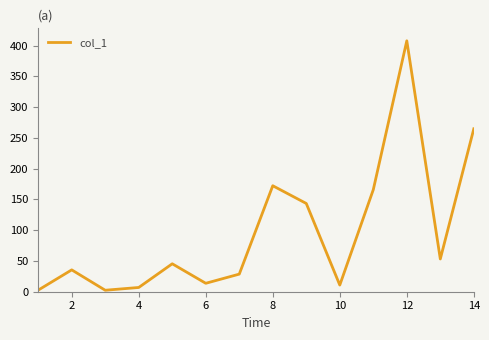

What is the difference between the maximum and minimum values?

405.3